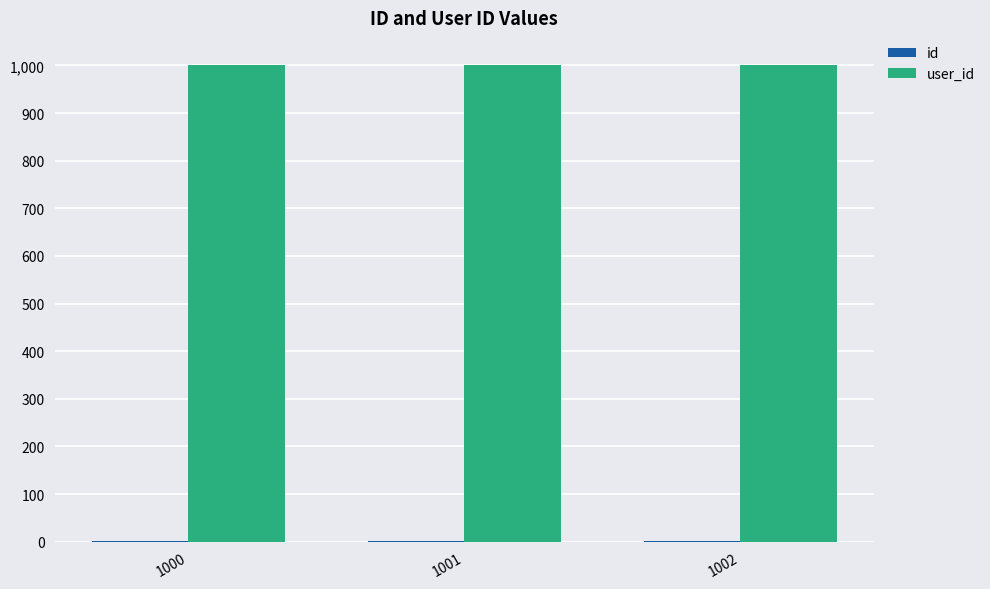

How many data points does each series have?

3